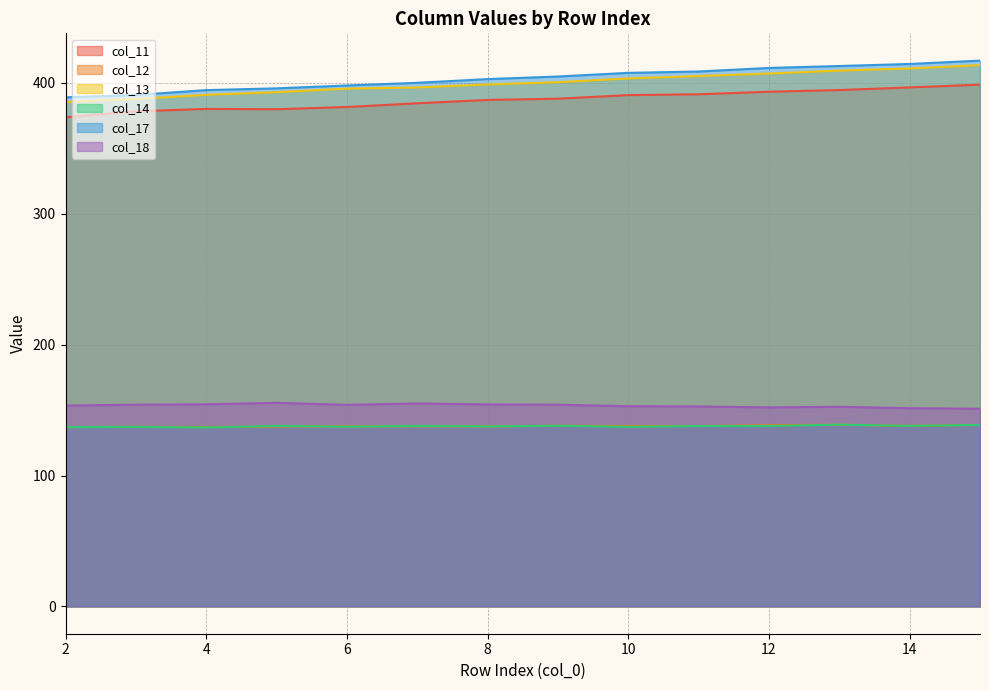

Is it true that col_14 equals 138.0 at 9?

True